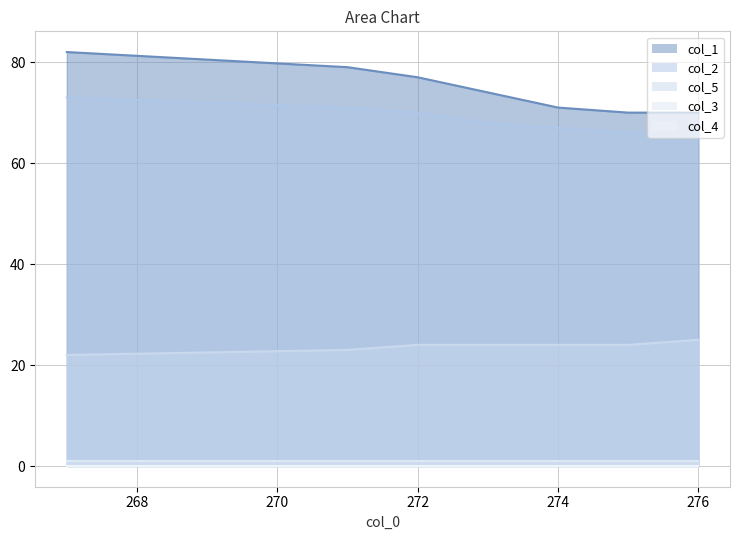

Does the chart display data point markers on the line(s)?

No